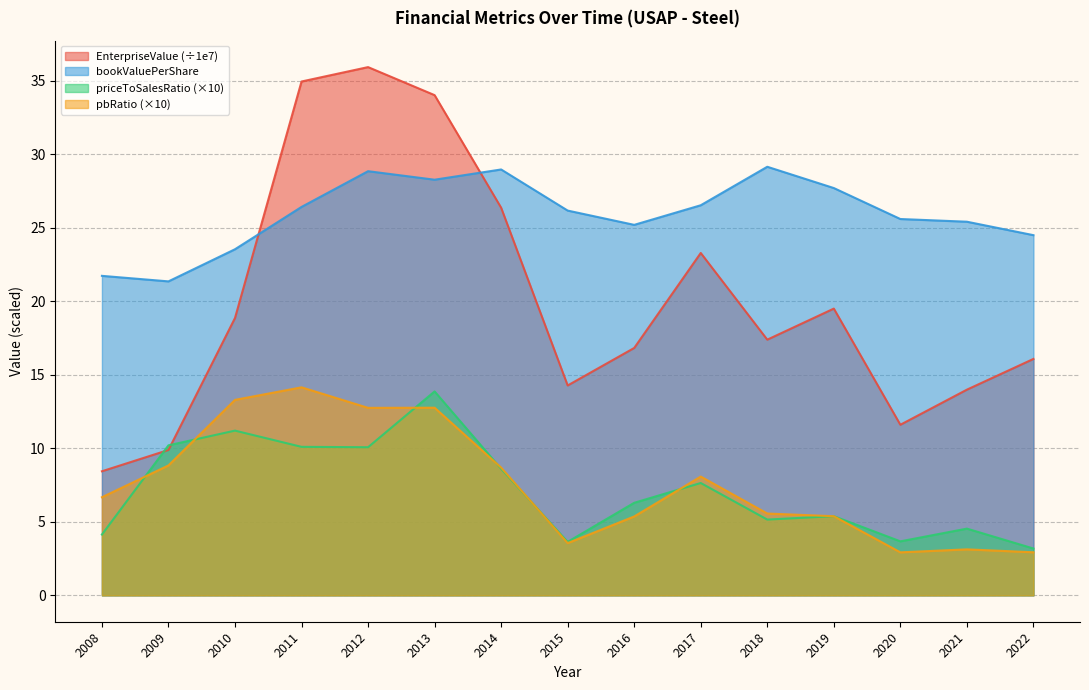

At which label does pbRatio reach its peak?

2011